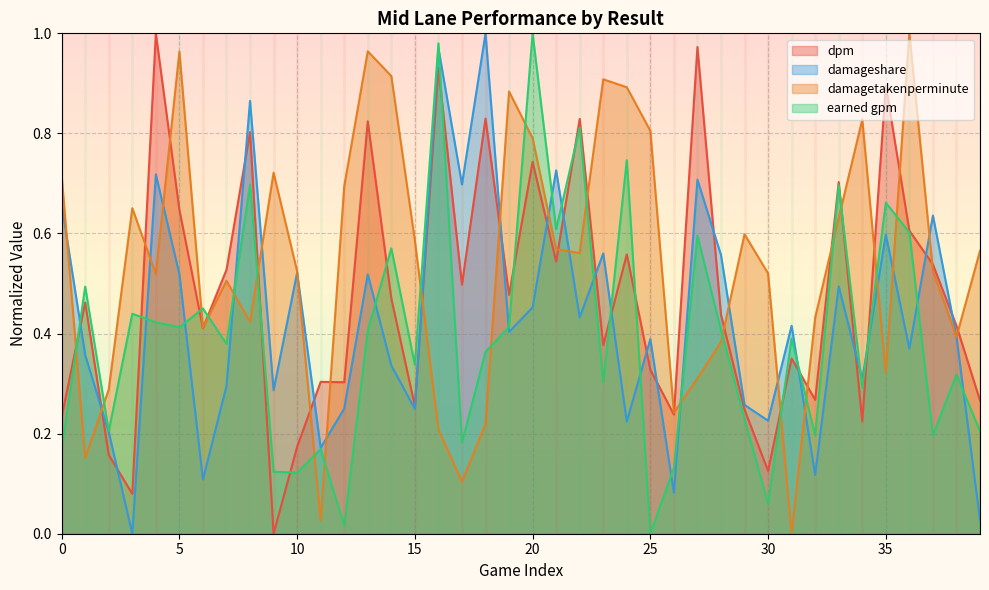

Which series ends up on top after the final intersection of damagetakenperminute and earned gpm?

damagetakenperminute